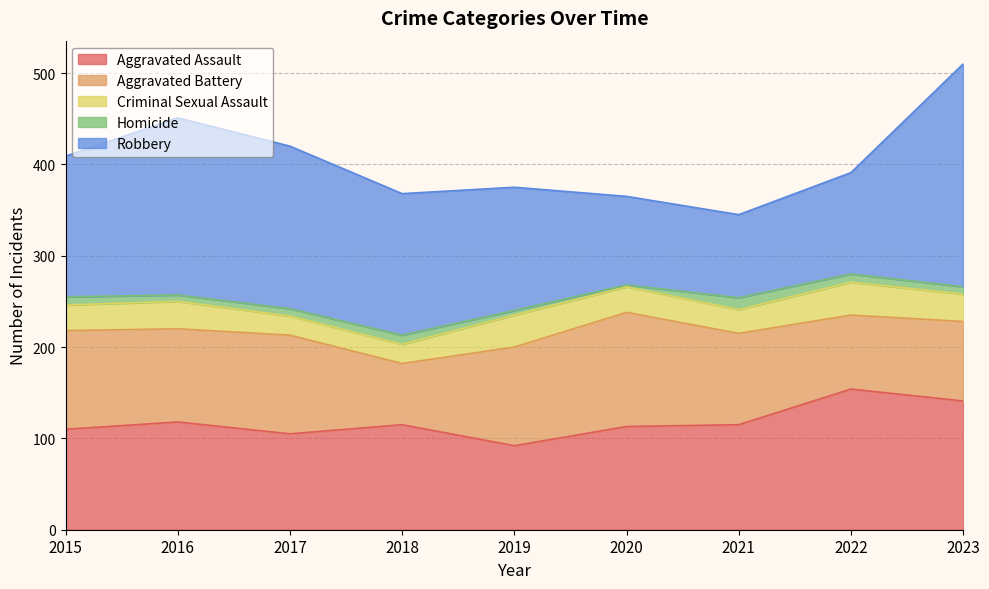

Does the chart display data point markers on the line(s)?

No